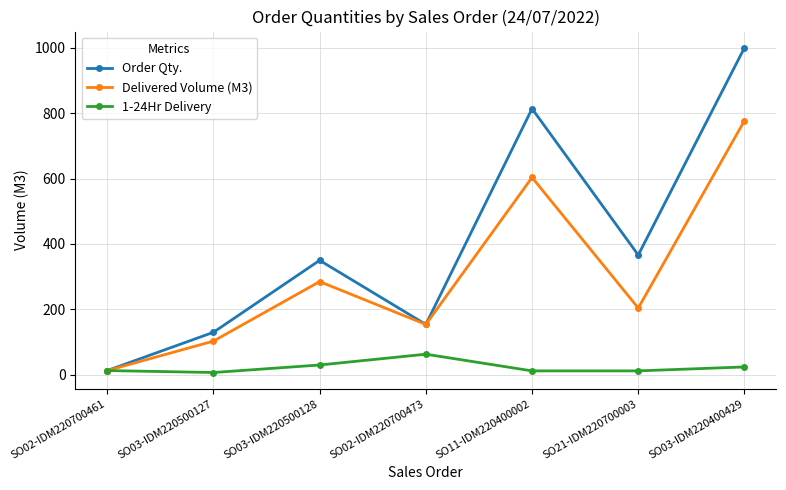

Rank the series by their average value, from lowest to highest.

1-24Hr Delivery, Delivered Volume (M3), Order Qty.